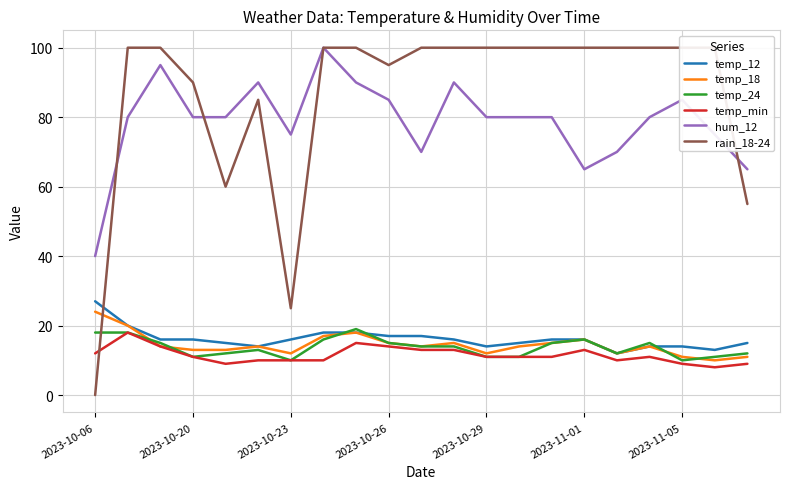

True or false: hum_12 and temp_18 intersect in this chart.

False